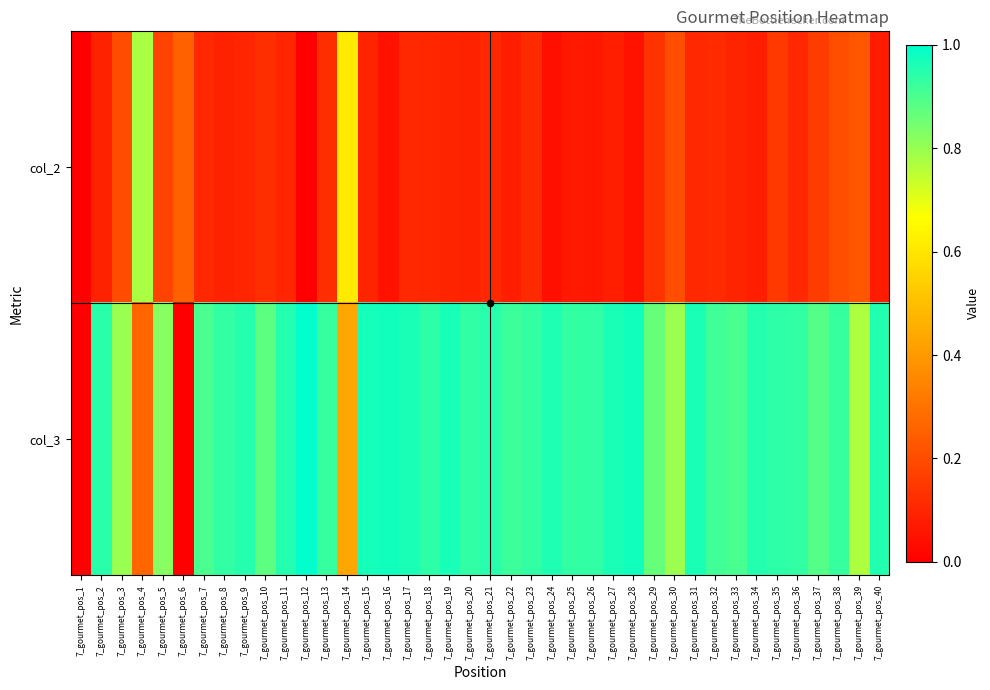

Which label corresponds to the largest value in the chart?

7_gourmet_pos_12